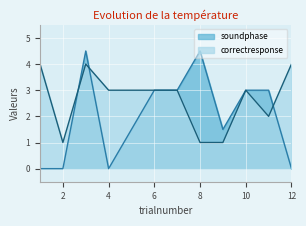

Rank the series by their maximum value, from highest to lowest.

soundphase, correctresponse